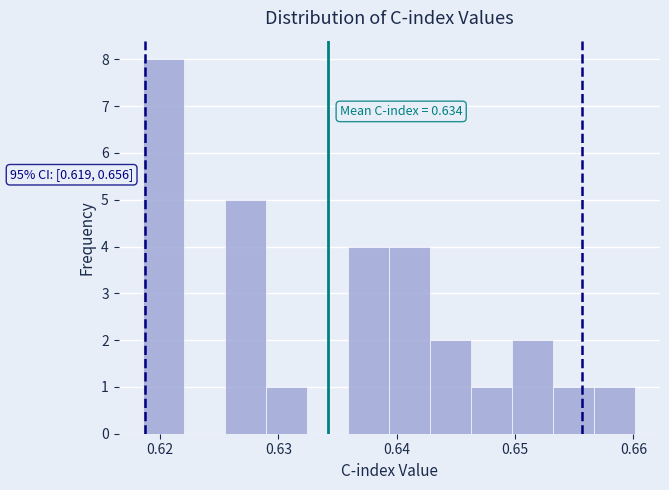

Around what value on the x-axis is the tallest bar? Give the approximate position of its centre, as read against the axis.

0.620